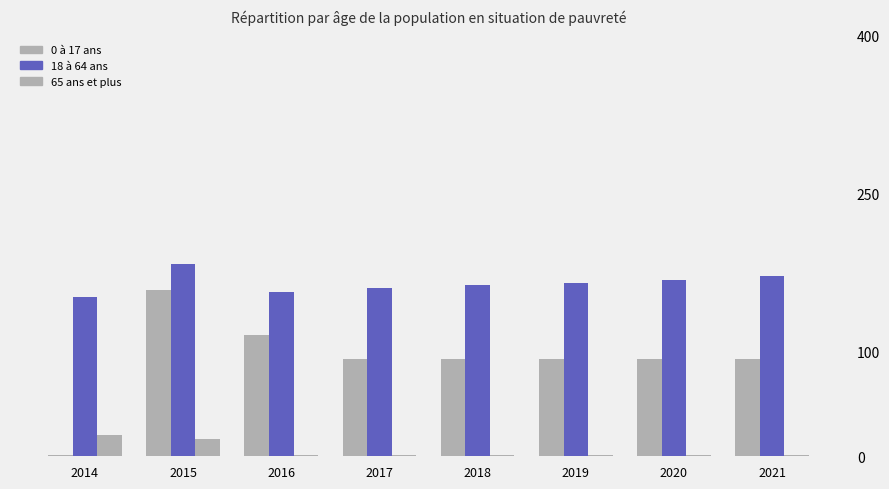

What is the total value across all series at 2020?

261